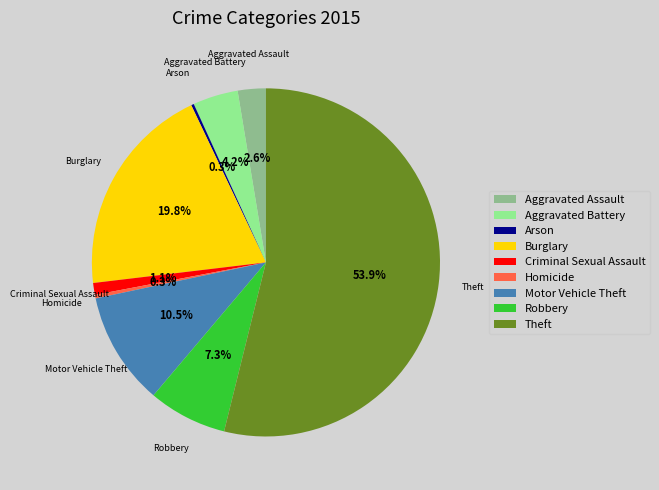

What is the total percentage of Homicide and Theft?

54.2%